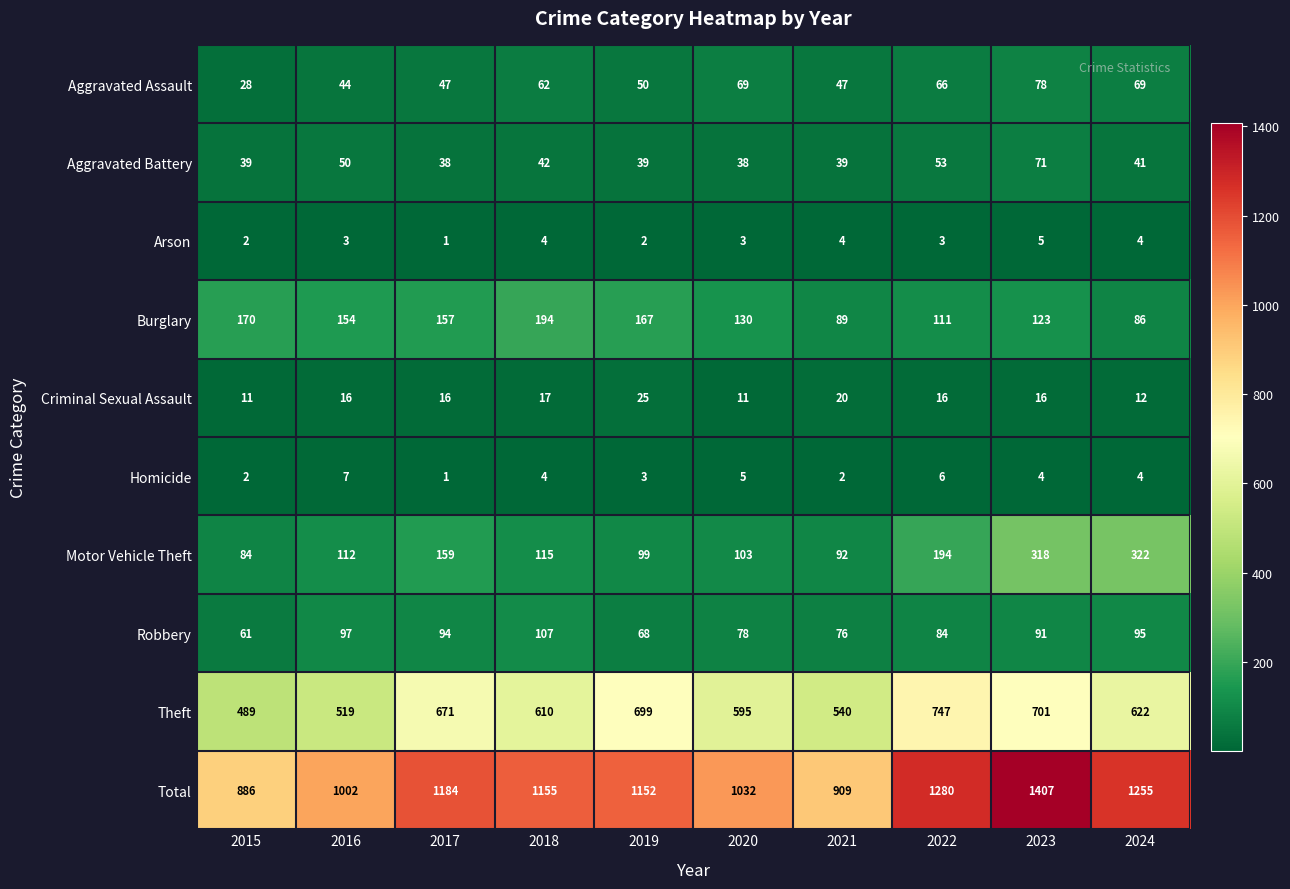

What is the difference between the second highest and second lowest values in the Criminal Sexual Assault series?

9